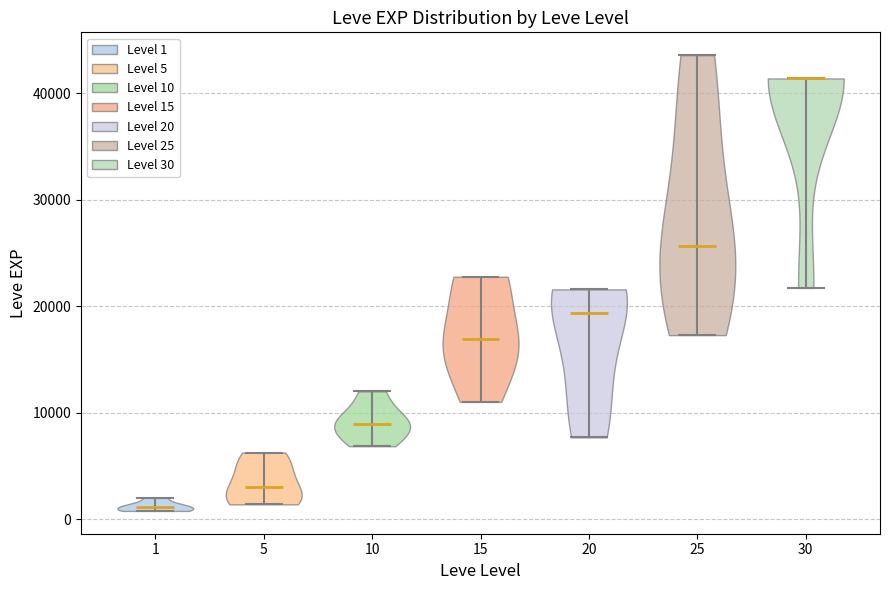

Reading left to right, read every violin against the y-axis: where its median line is, and the lowest and highest points it reaches. The values are not printed on the chart, so give them approximately, as read against the axis.

1: median line 1000, lowest point 1000, highest point 2000
5: median line 3000, lowest point 1000, highest point 6000
10: median line 9000, lowest point 7000, highest point 12000
15: median line 17000, lowest point 11000, highest point 23000
20: median line 19000, lowest point 8000, highest point 22000
25: median line 26000, lowest point 17000, highest point 44000
30: median line 41000, lowest point 22000, highest point 41000